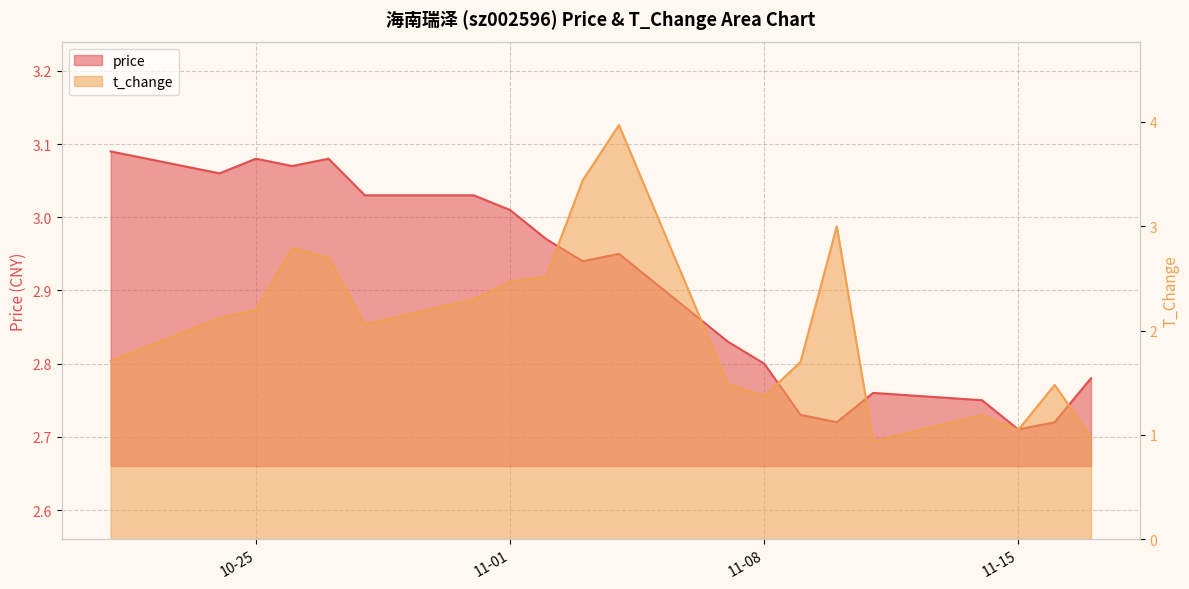

True or false: price has more than 2 interior local peaks.

True